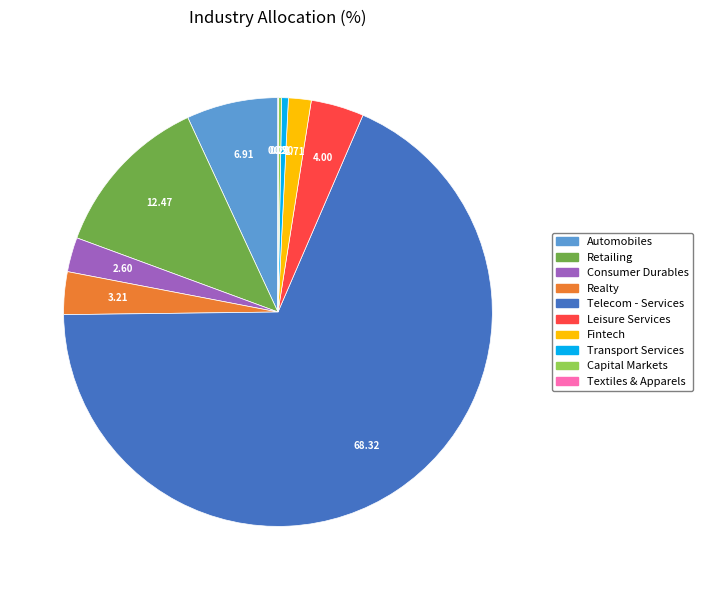

Is there any slice that represents more than half of the pie?

Yes